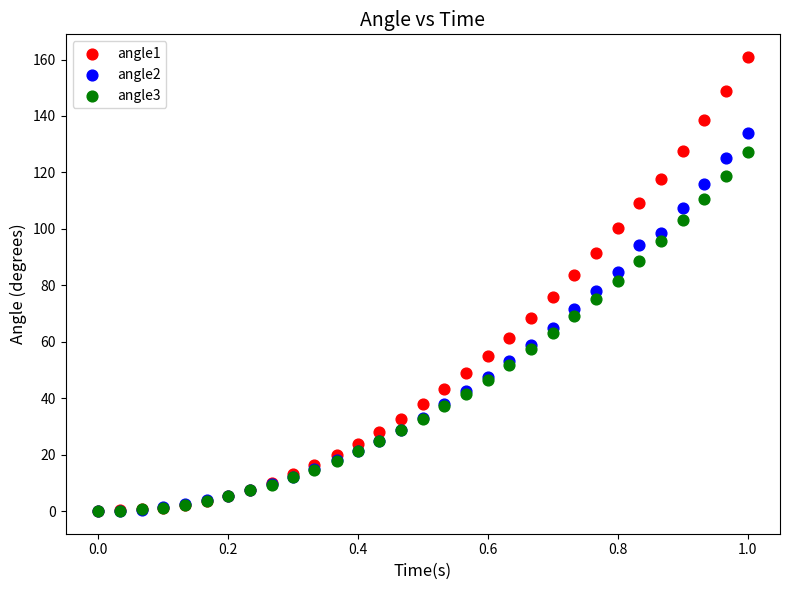

What are all the series names shown in the legend?

angle1, angle2, angle3